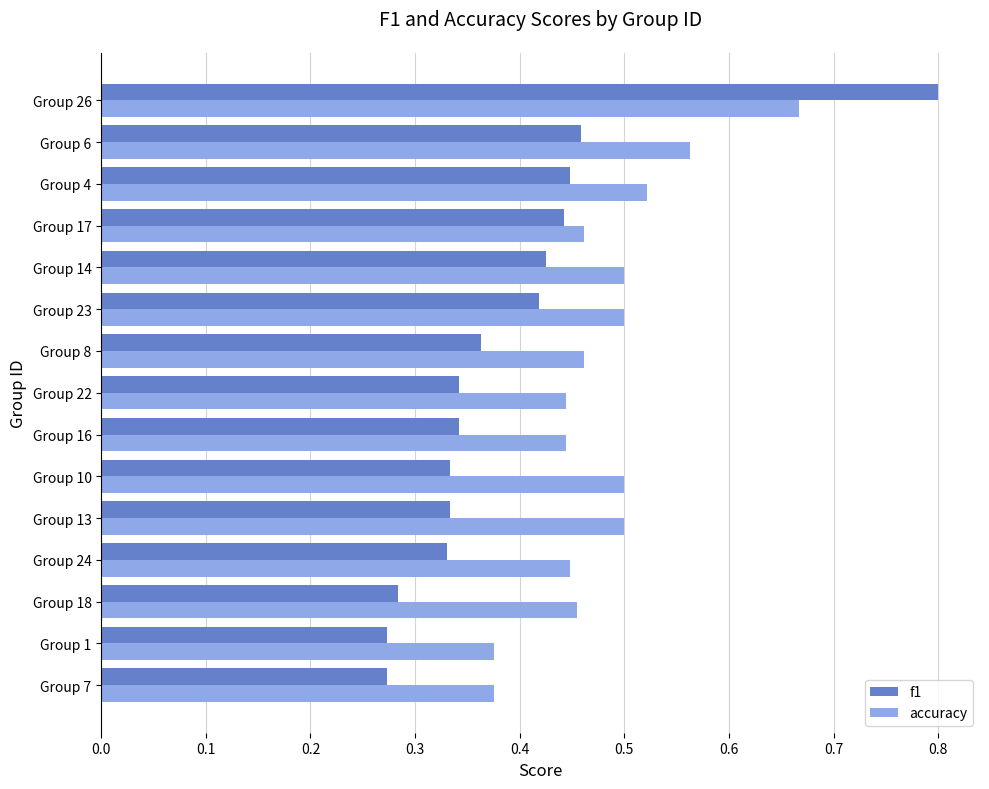

List the series in order of their overall mean, lowest first.

f1, accuracy